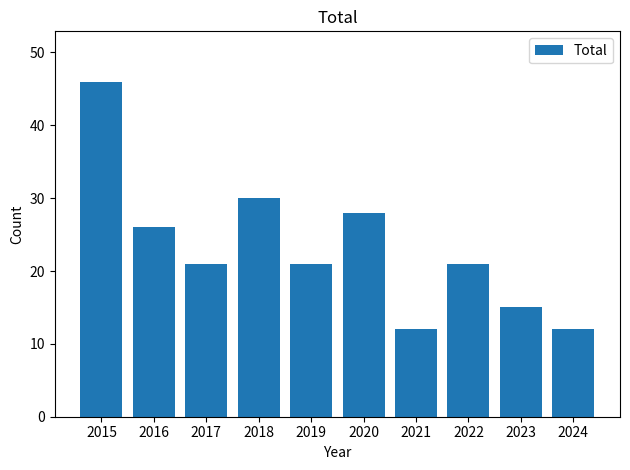

Are the bars grouped side by side (vs. stacked)?

No